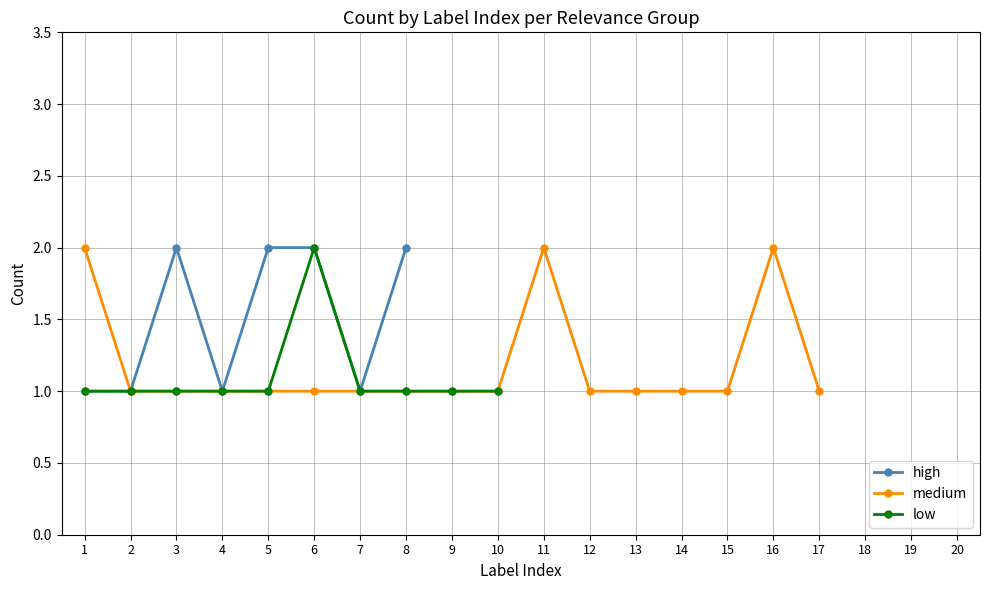

At which category does the chart reach its minimum across all series?

1